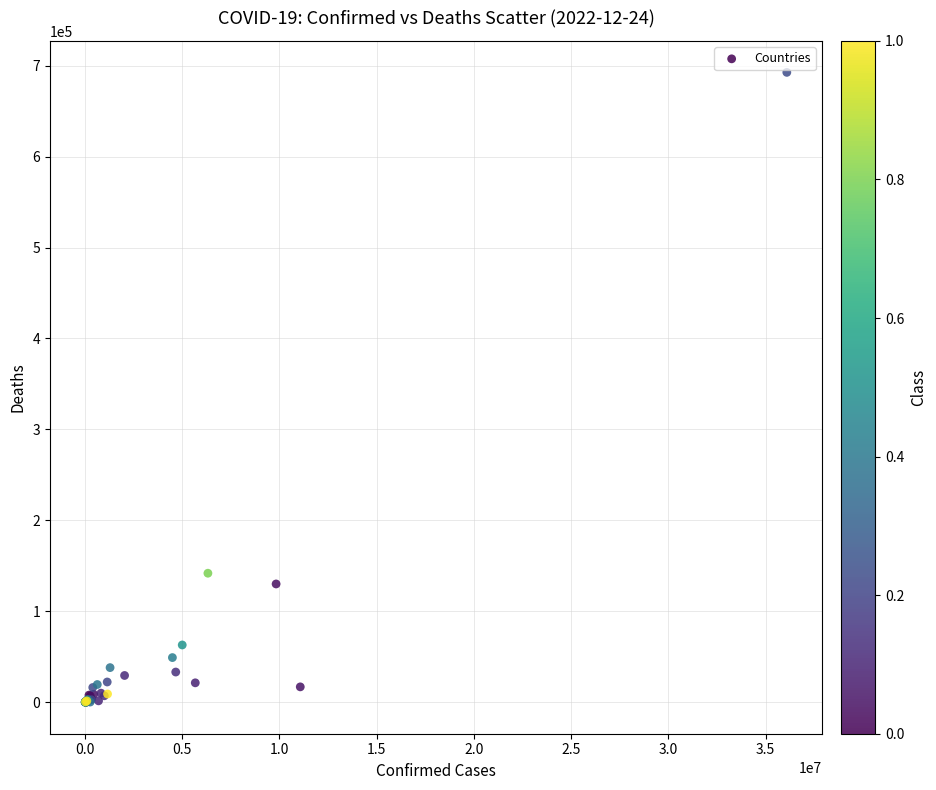

What Y value in the scatter plot is closest to 346336?

141881